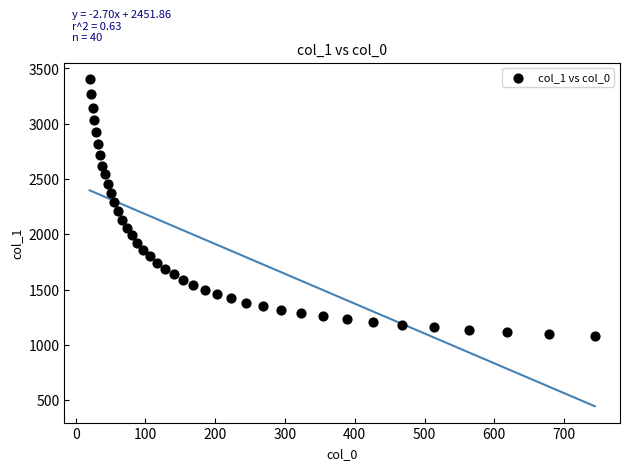

What is the range of Y values (max minus min)?

2318.8